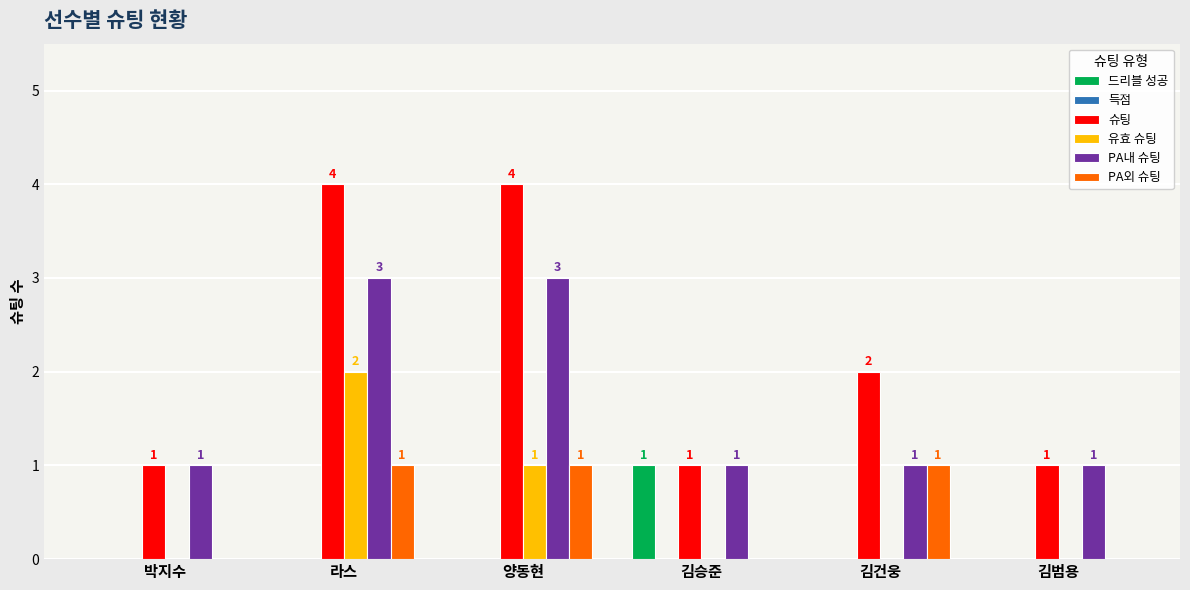

At which label does 슈팅 first exceed 2?

라스